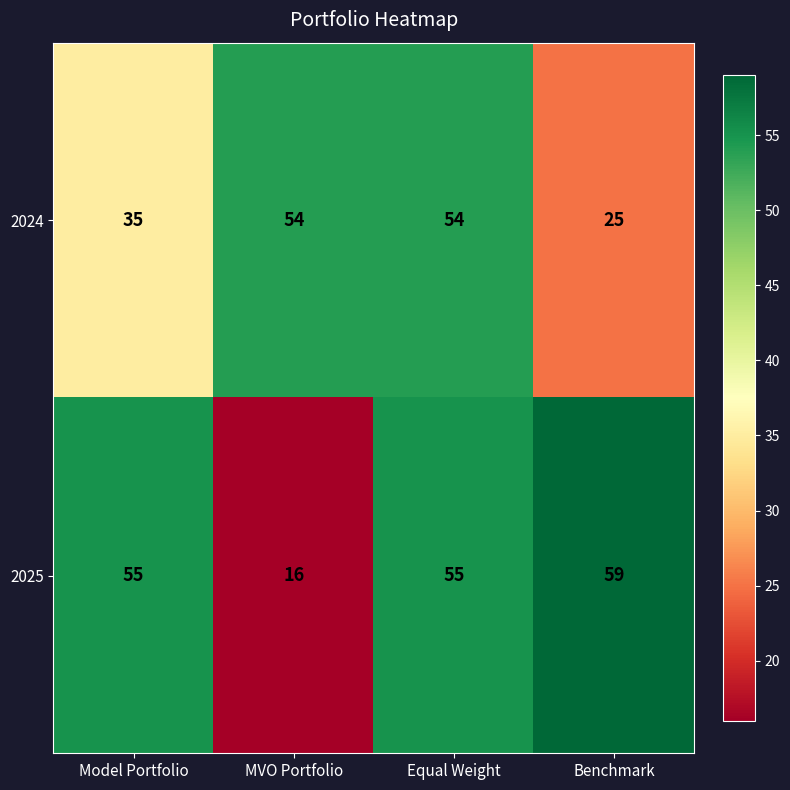

Reading left to right, list all the values displayed in this chart.

2024: Model Portfolio=35	MVO Portfolio=54	Equal Weight=54	Benchmark=25
2025: Model Portfolio=55	MVO Portfolio=16	Equal Weight=55	Benchmark=59